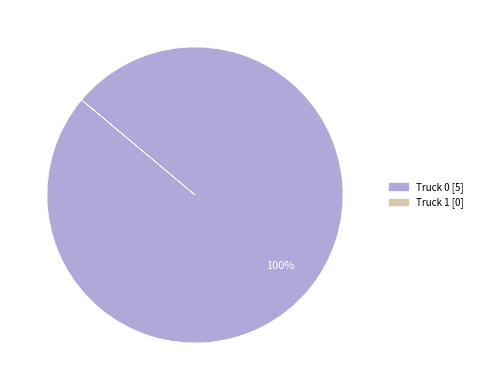

Is there a majority slice in this chart?

Yes